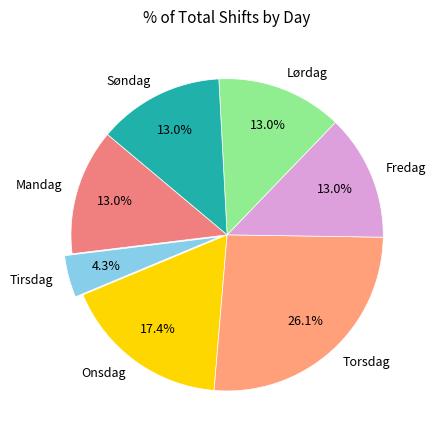

What is the ratio of the value at Lørdag to the value at Søndag?

1.0